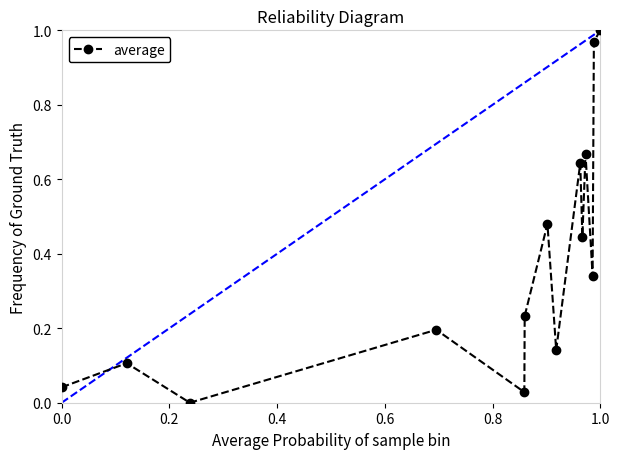

True or false: there are more than 2 points higher than both neighbors.

True